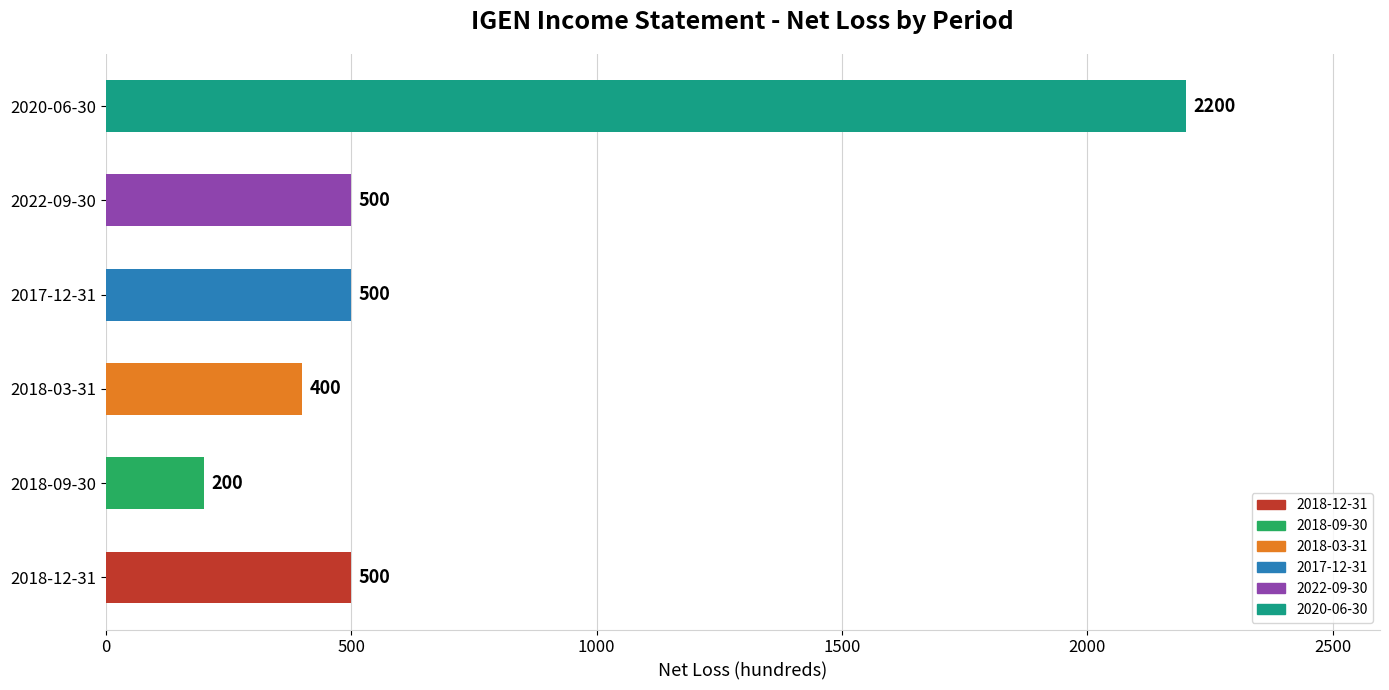

The value of Total Revenue at 2022-09-30 is 55. True or false?

False